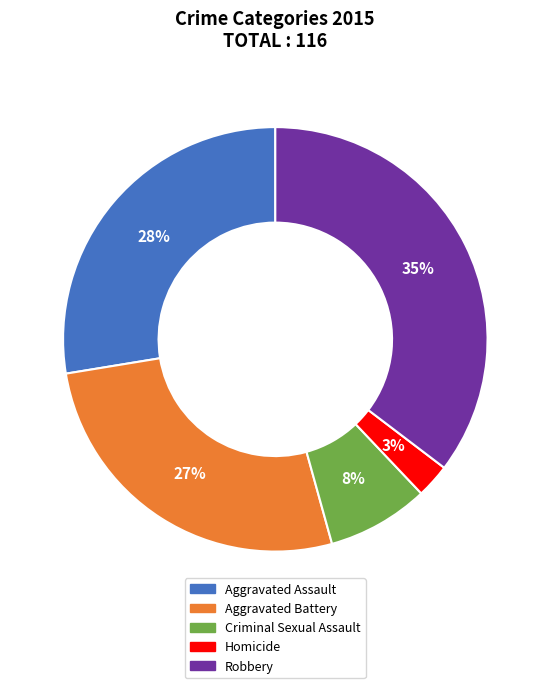

What is the ratio of the value at Aggravated Battery to the value at Robbery?

0.8